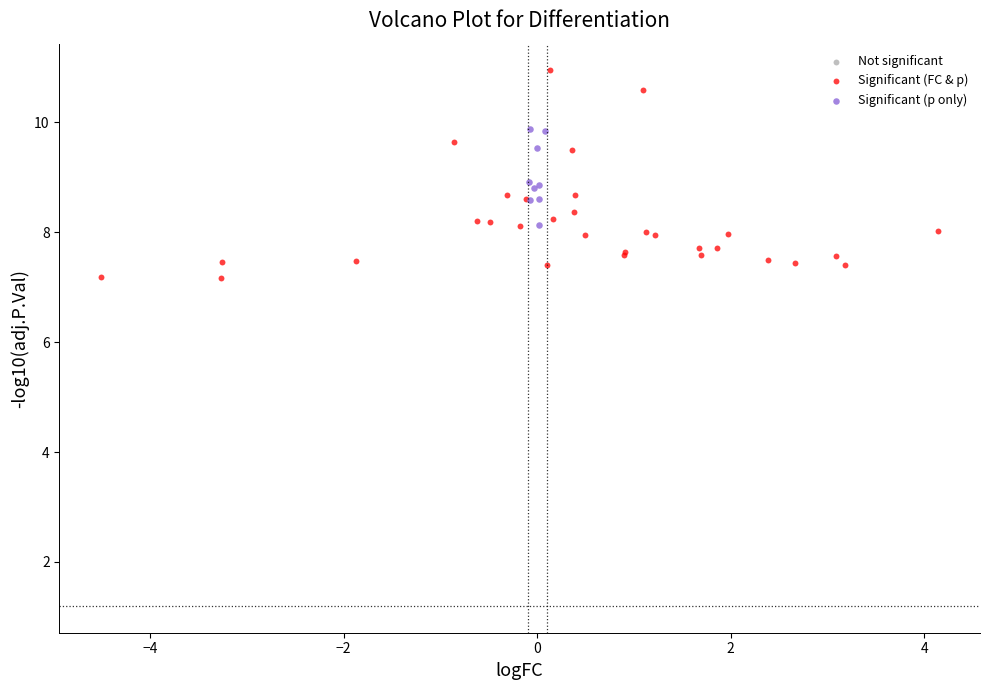

Which series reaches the minimum Y coordinate?

Significant (FC & p)